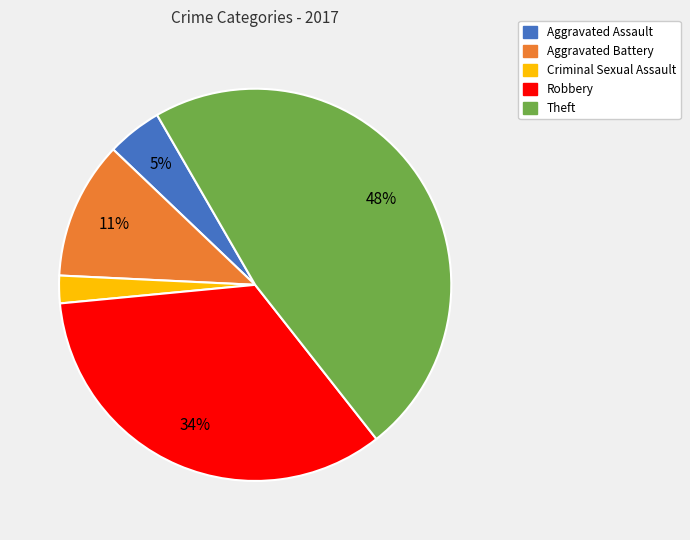

What percentage is the Aggravated Assault slice, to the nearest percent?

5%